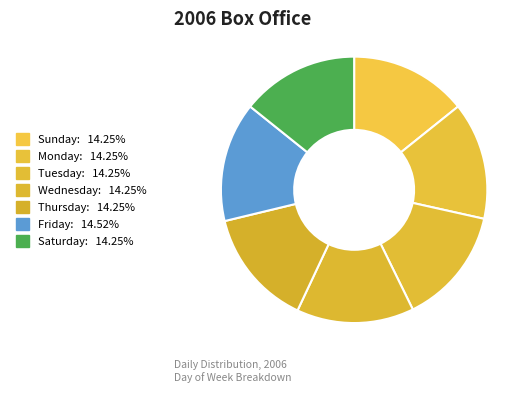

Is the sum of Friday and Tuesday greater than half?

No